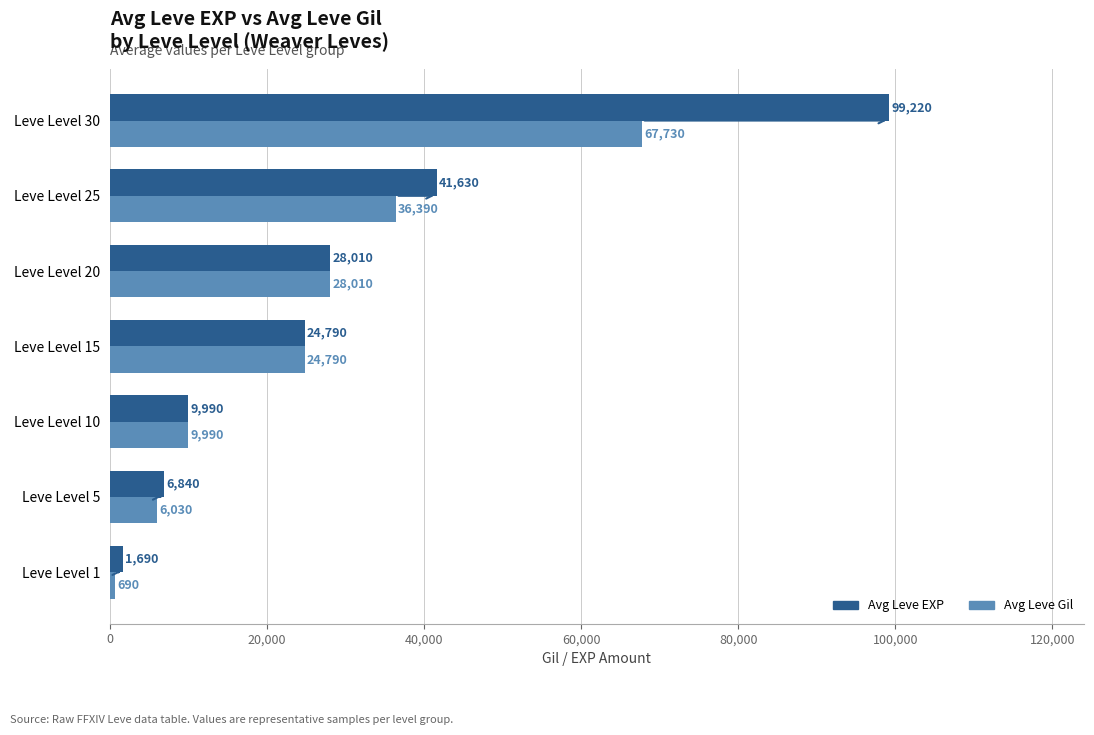

What are all the series names shown in the legend?

Avg Leve EXP, Avg Leve Gil